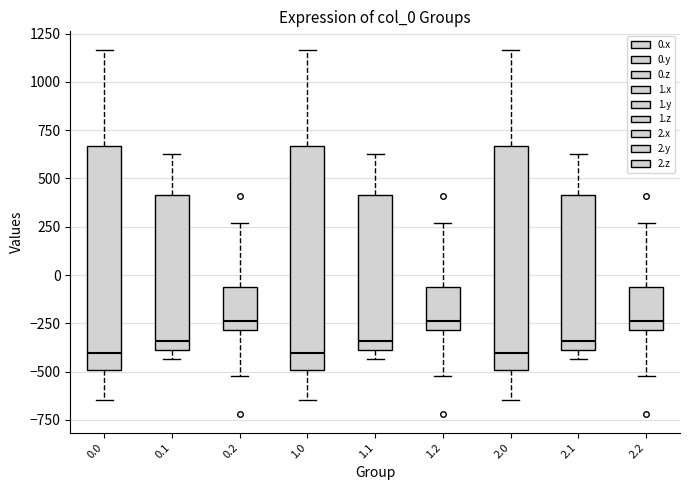

Reading left to right, read every box against the y-axis: the position of its median line, the range the box covers, and the ends of its whiskers. The values are not printed on the chart, so give them approximately, as read against the axis.

0.0: median -400, box -500 to 650, whiskers -650 to 1150
0.1: median -350, box -400 to 400, whiskers -450 to 650
0.2: median -250, box -300 to -50, whiskers -500 to 250
1.0: median -400, box -500 to 650, whiskers -650 to 1150
1.1: median -350, box -400 to 400, whiskers -450 to 650
1.2: median -250, box -300 to -50, whiskers -500 to 250
2.0: median -400, box -500 to 650, whiskers -650 to 1150
2.1: median -350, box -400 to 400, whiskers -450 to 650
2.2: median -250, box -300 to -50, whiskers -500 to 250